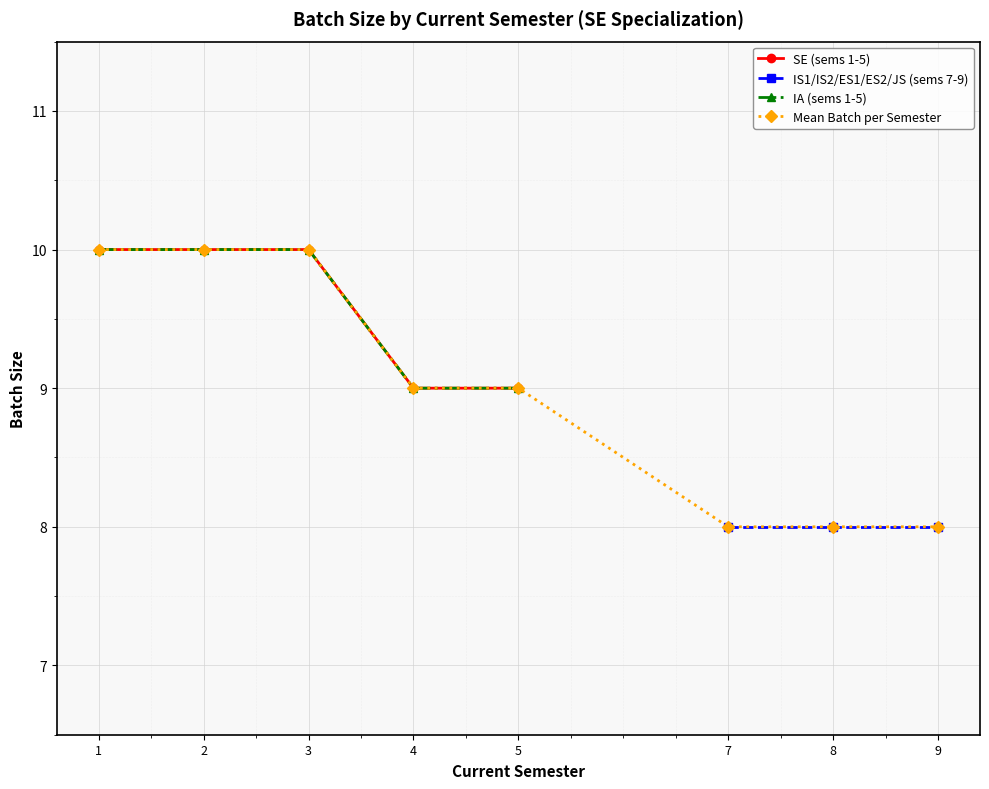

What is the label of the 14th point from the right?

8